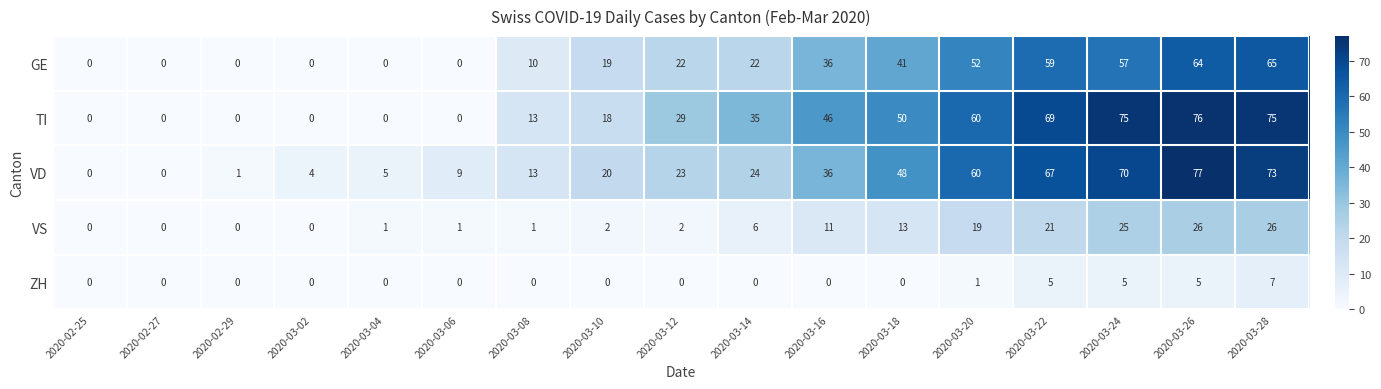

What value does the VD series have at 2020-03-20, to the nearest 10?

60